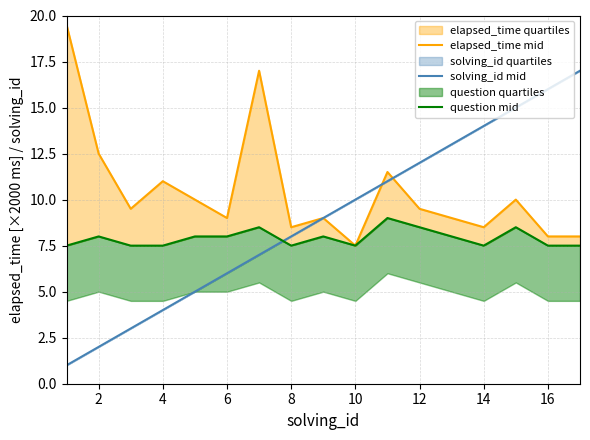

How many interior local peaks does the elapsed_time mid series have?

5